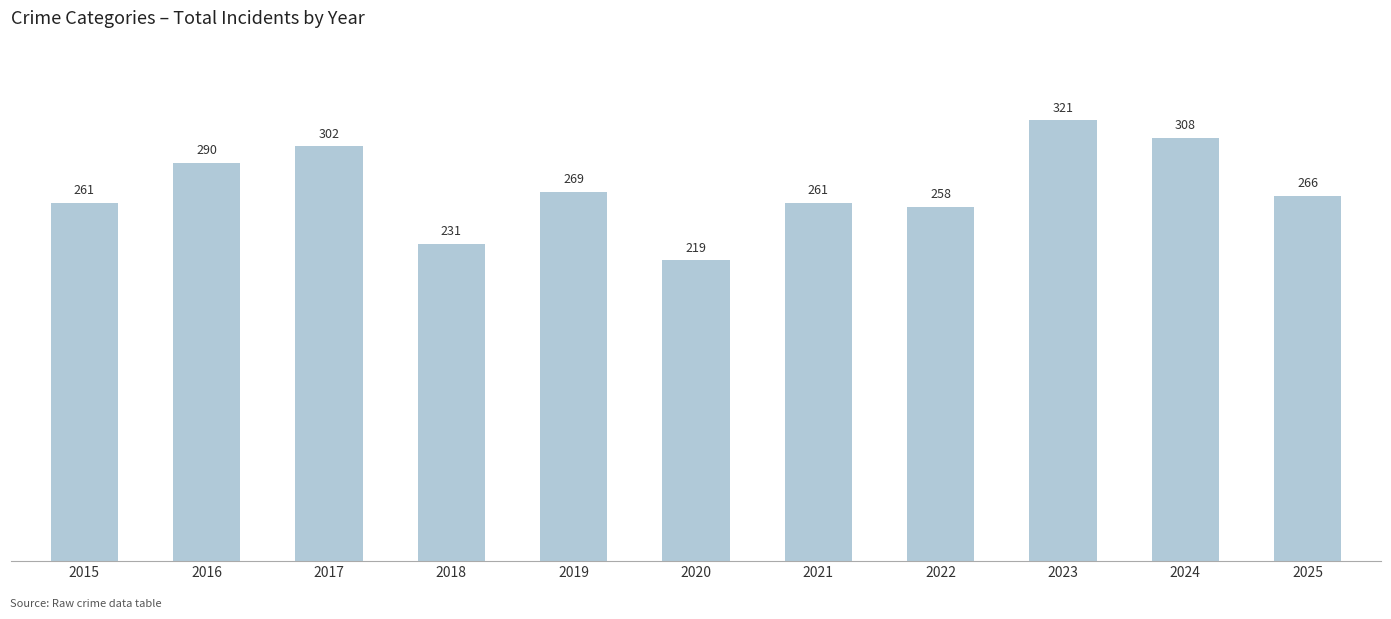

Reading left to right, list all the values displayed in this chart.

261	290	302	231	269	219	261	258	321	308	266